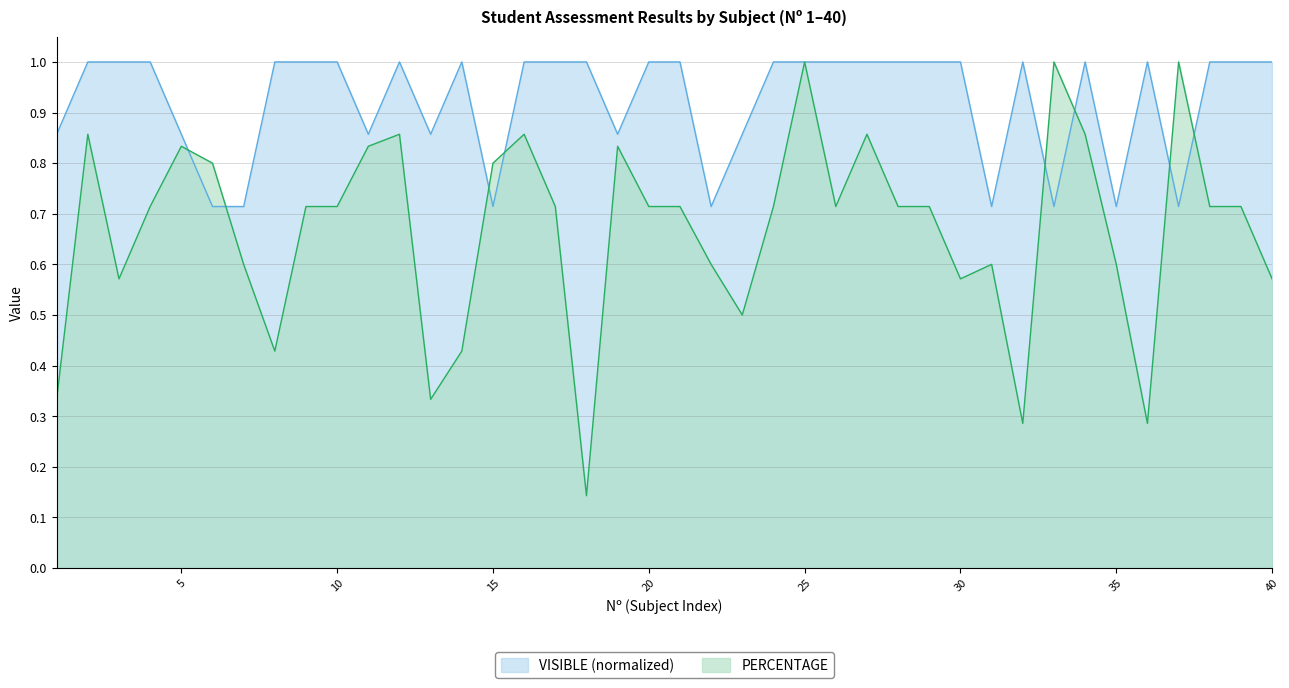

Reading left to right, what are all the values shown in this chart?

PERCENTAGE: 1=0.3	2=0.9	3=0.6	4=0.7	5=0.8	6=0.8	7=0.6	8=0.4	9=0.7	10=0.7	11=0.8	12=0.9	13=0.3	14=0.4	15=0.8	16=0.9	17=0.7	18=0.1	19=0.8	20=0.7	21=0.7	22=0.6	23=0.5	24=0.7	25=1.0	26=0.7	27=0.9	28=0.7	29=0.7	30=0.6	31=0.6	32=0.3	33=1.0	34=0.9	35=0.6	36=0.3	37=1.0	38=0.7	39=0.7	40=0.6
VISIBLE: 1=0.9	2=1.0	3=1.0	4=1.0	5=0.9	6=0.7	7=0.7	8=1.0	9=1.0	10=1.0	11=0.9	12=1.0	13=0.9	14=1.0	15=0.7	16=1.0	17=1.0	18=1.0	19=0.9	20=1.0	21=1.0	22=0.7	23=0.9	24=1.0	25=1.0	26=1.0	27=1.0	28=1.0	29=1.0	30=1.0	31=0.7	32=1.0	33=0.7	34=1.0	35=0.7	36=1.0	37=0.7	38=1.0	39=1.0	40=1.0